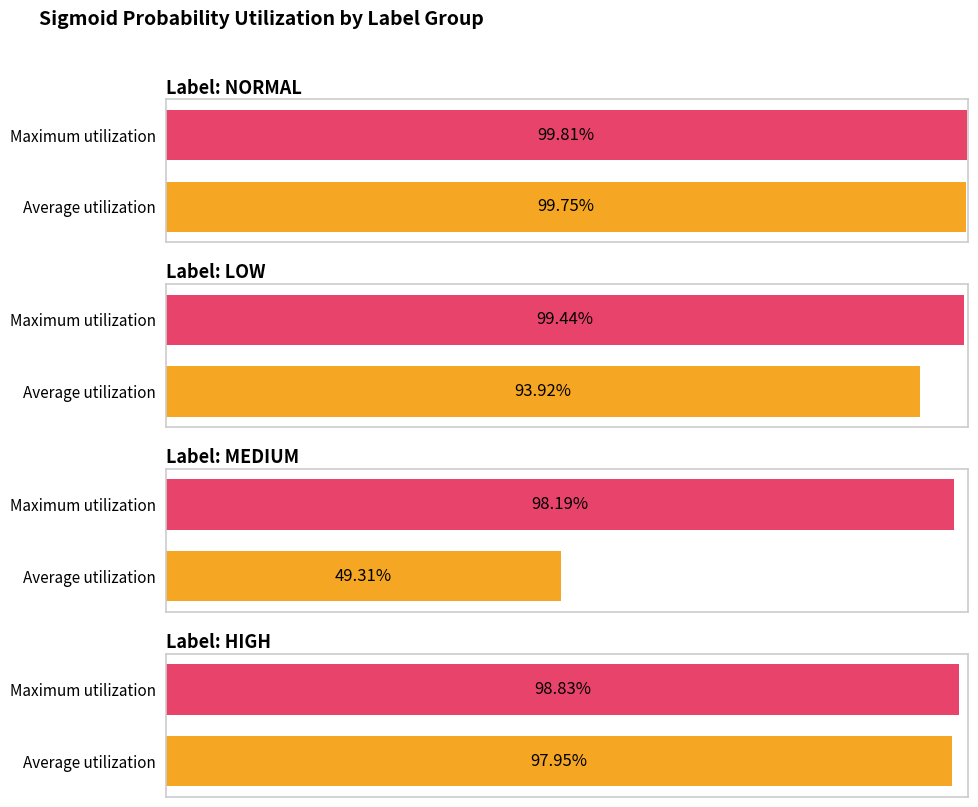

Which label corresponds to the largest value in the chart?

normal